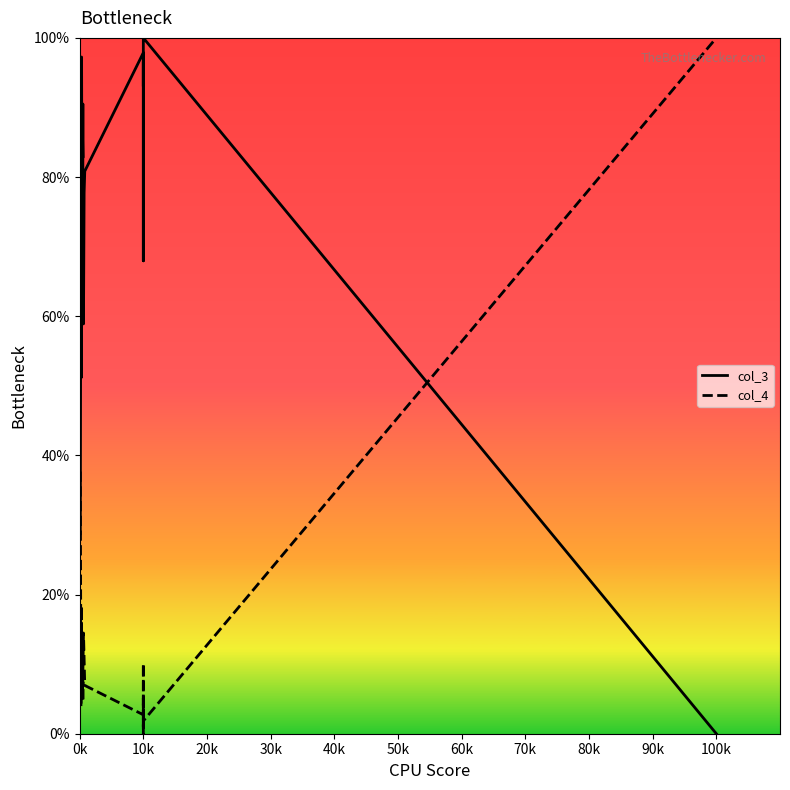

What is the average value of the col_4 series?

11.9